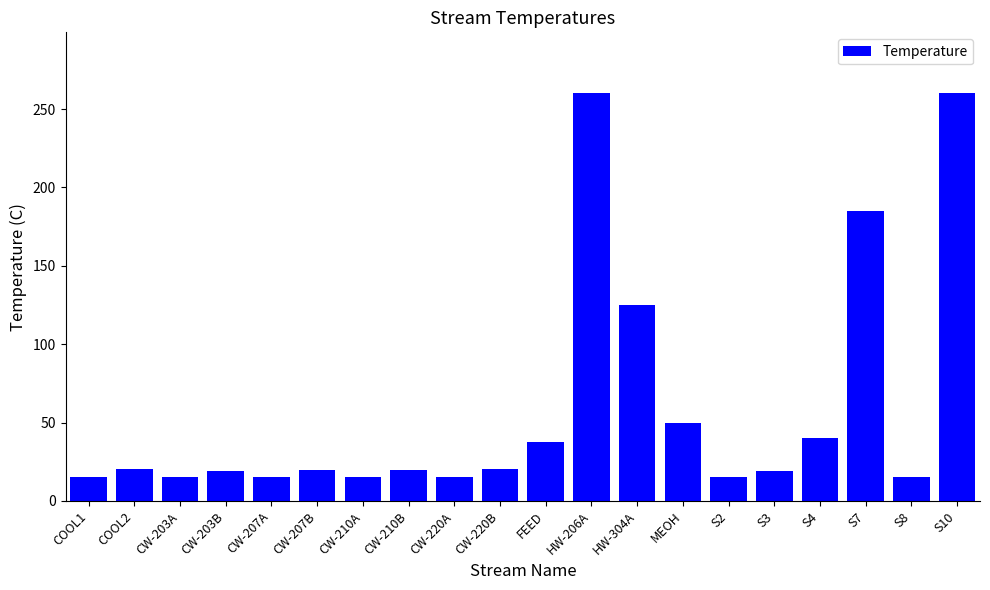

What position from the right is HW-304A?

8